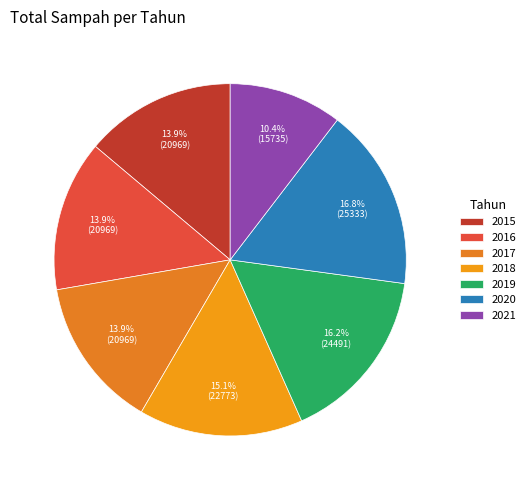

To the nearest percent, what is the difference between the 2020 and 2018 slice percentages?

2%